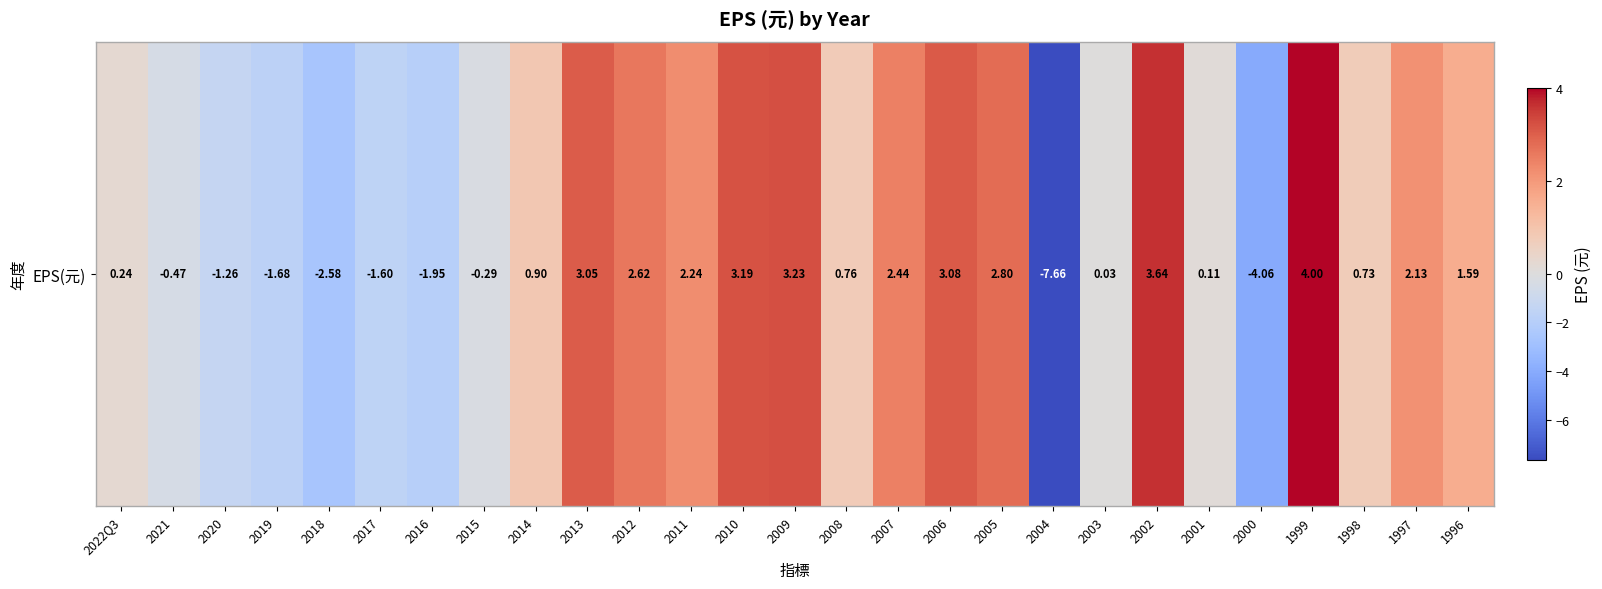

What is the maximum value shown in the chart?

4.0